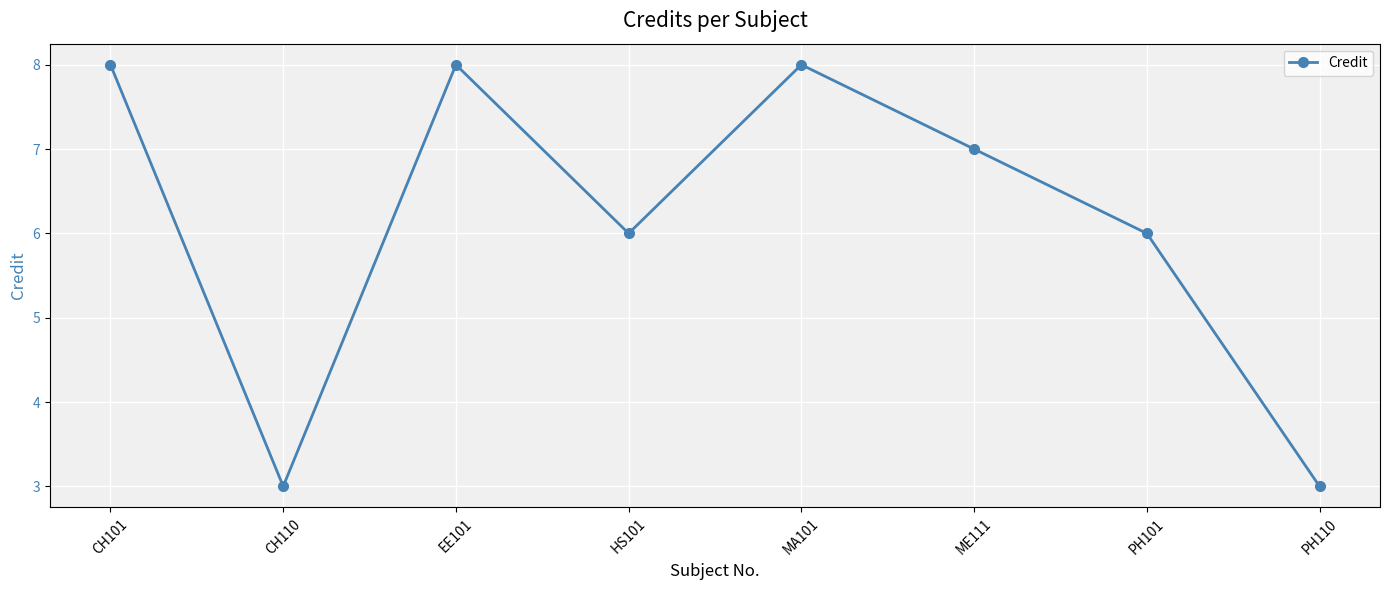

True or false: the data shows 9 at ME111.

False